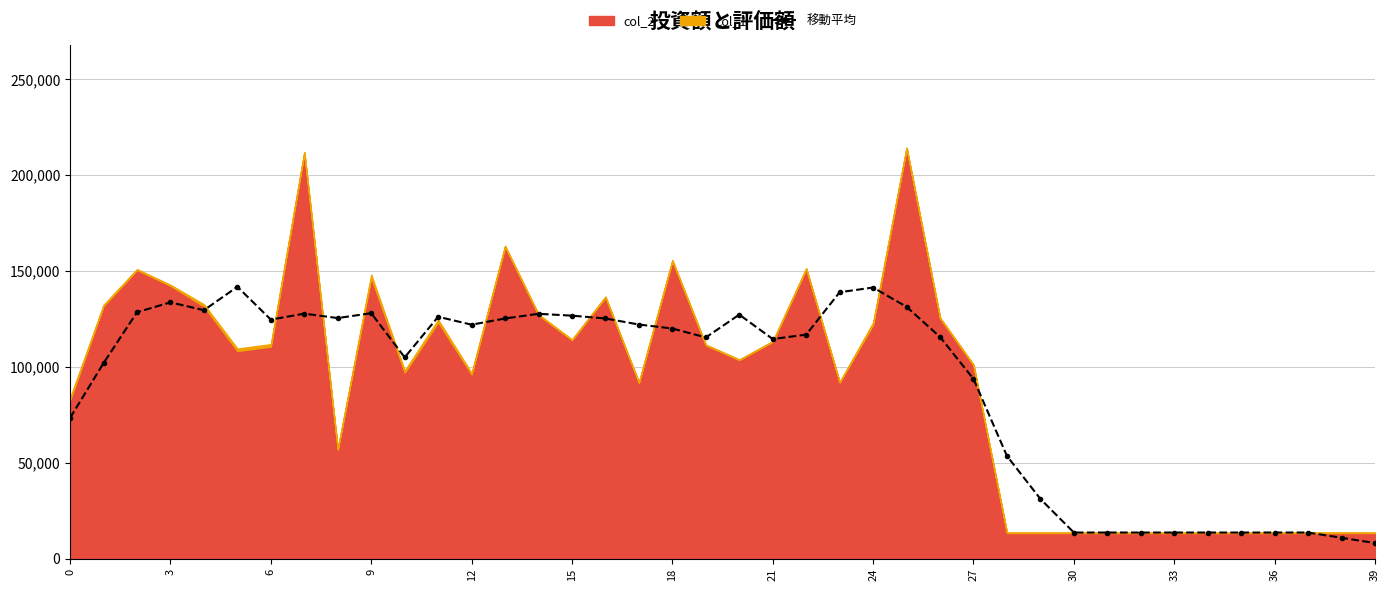

What is the lowest value of the 移動平均 series?

8208.0